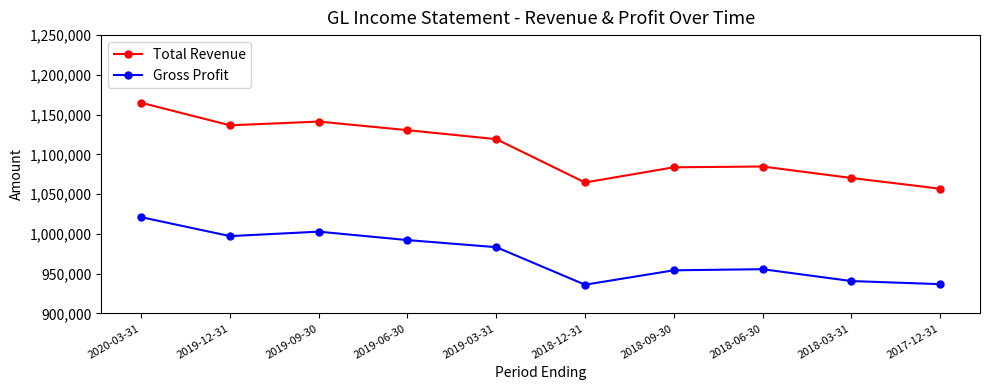

What value does the Gross Profit series have at 2019-12-31?

997300